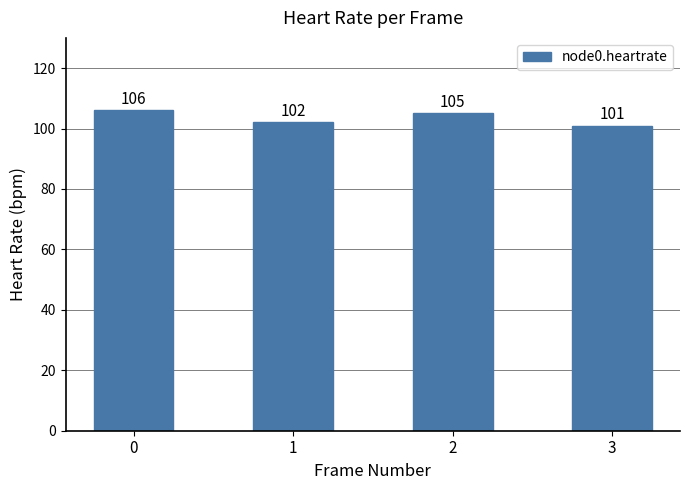

How many values are below 105?

2